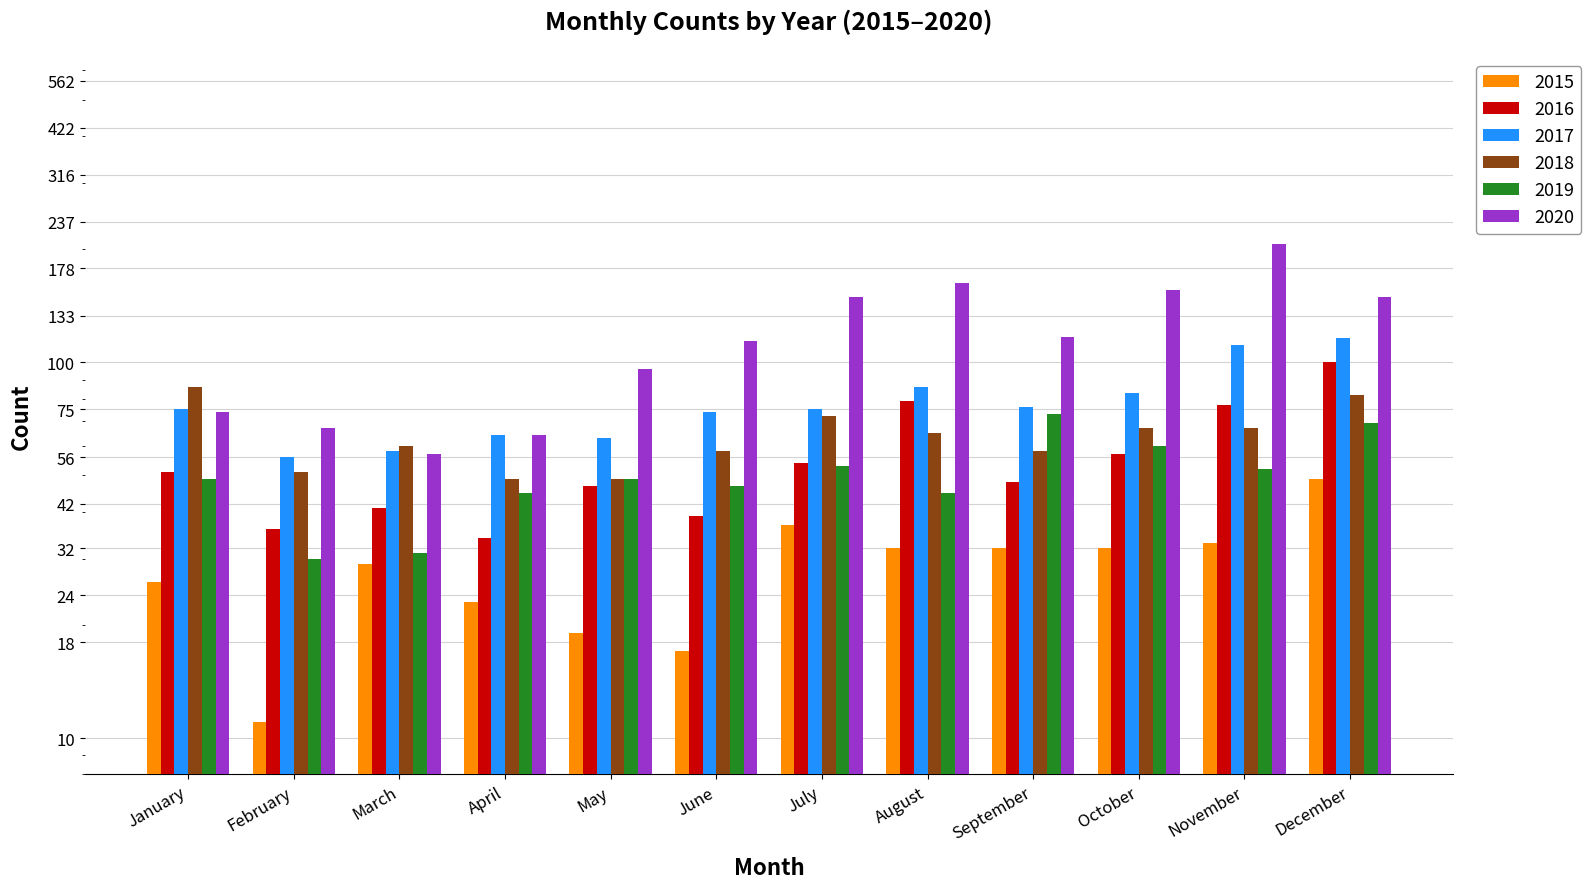

At which label is 2017 closest to 86?

August